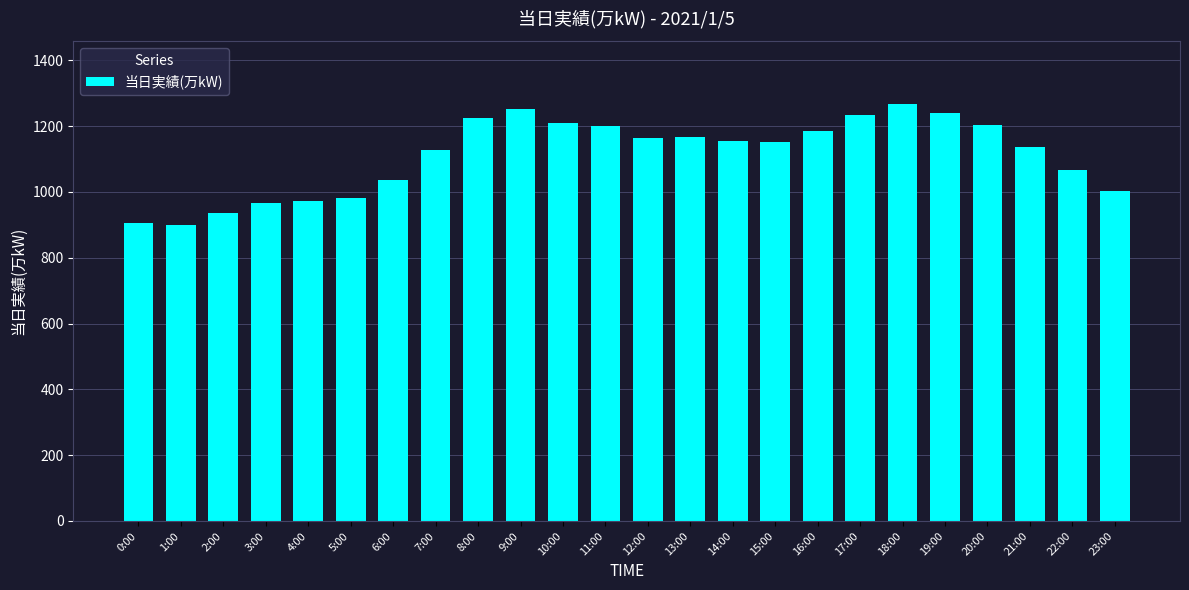

The value at 12:00 is 1163. True or false?

True